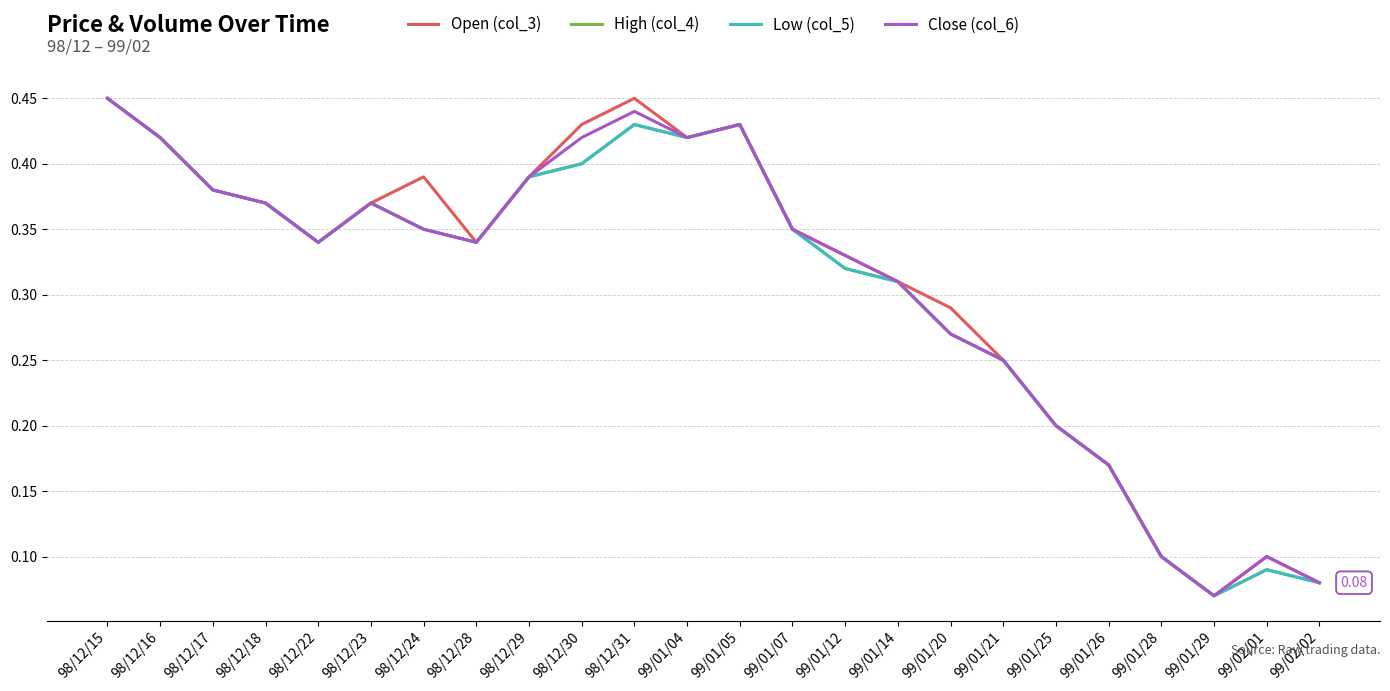

At how many categories does at least one series exceed 0?

24